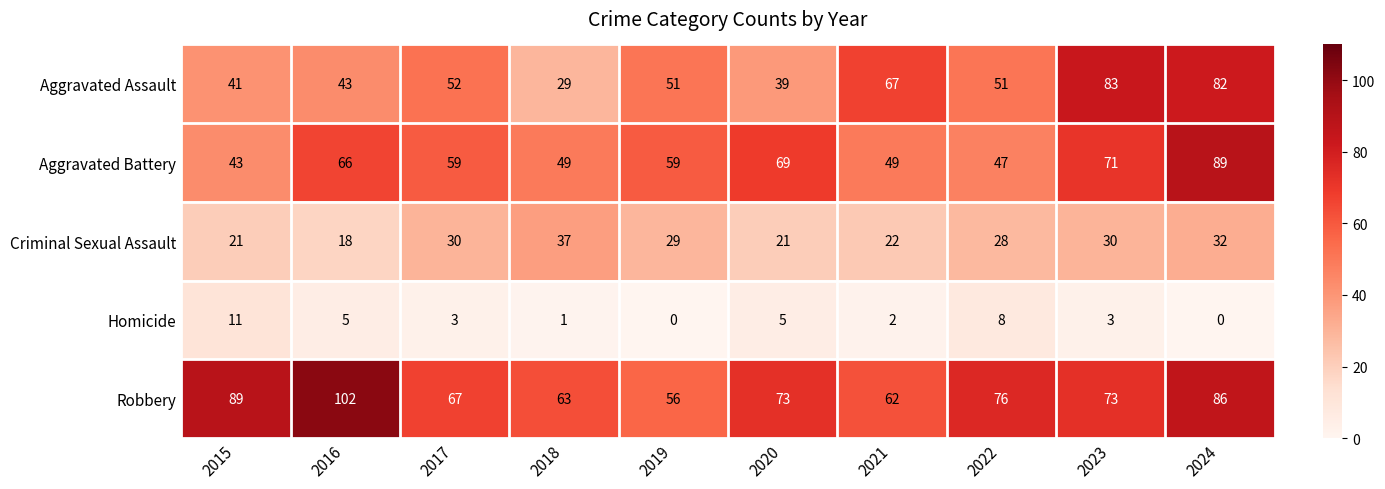

Count the number of data series in this chart.

5